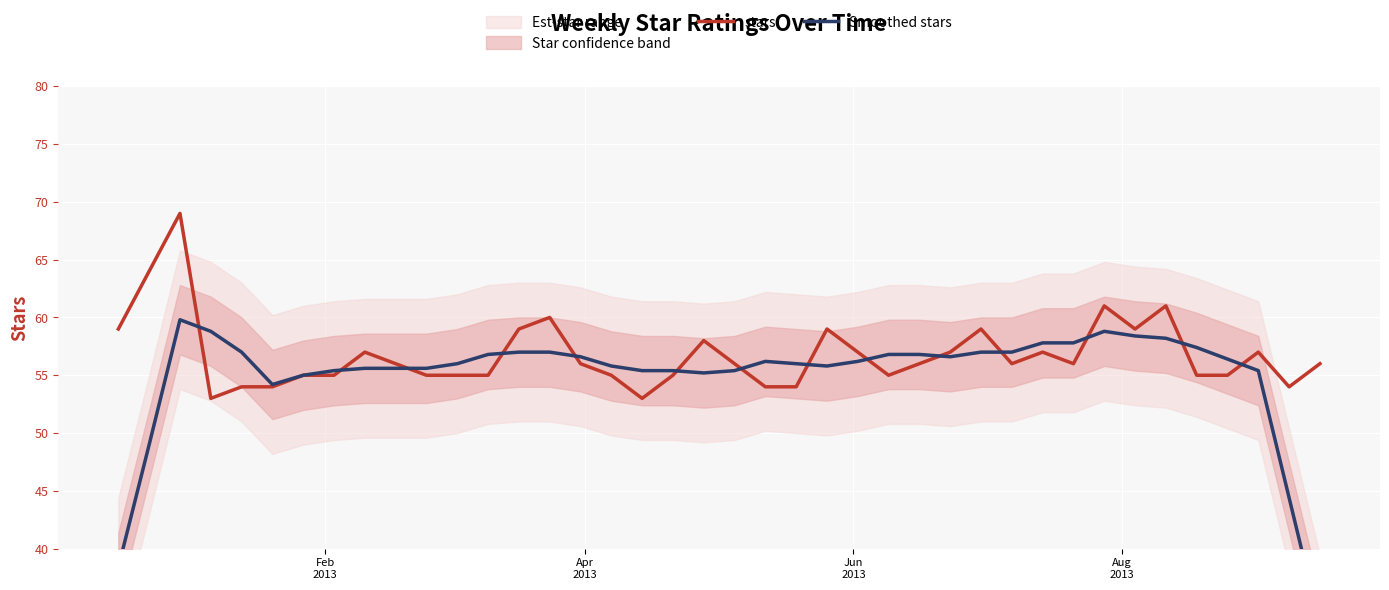

What is the average value of the Smoothed stars series?

55.0